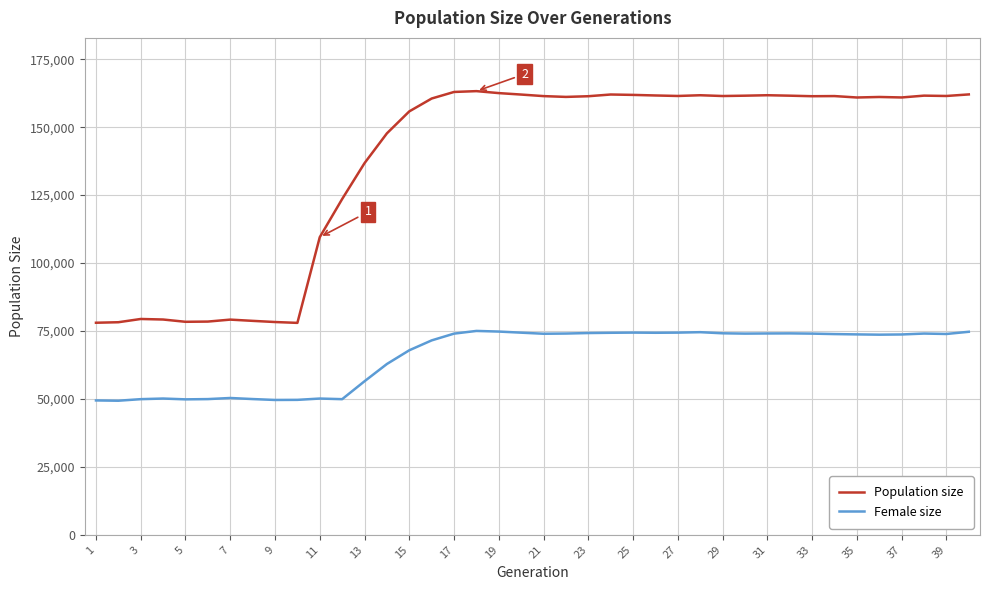

List the series in order of their overall mean, lowest first.

Female size, Population size